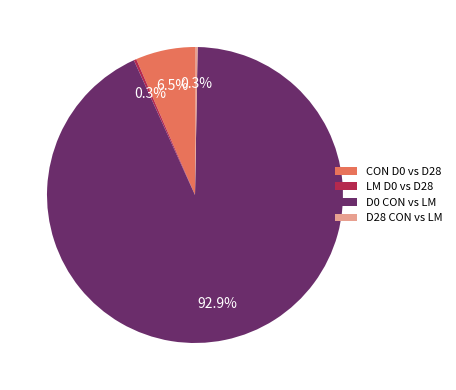

To the nearest percent, what is the difference between the D0 CON vs LM and LM D0 vs D28 slice percentages?

93%